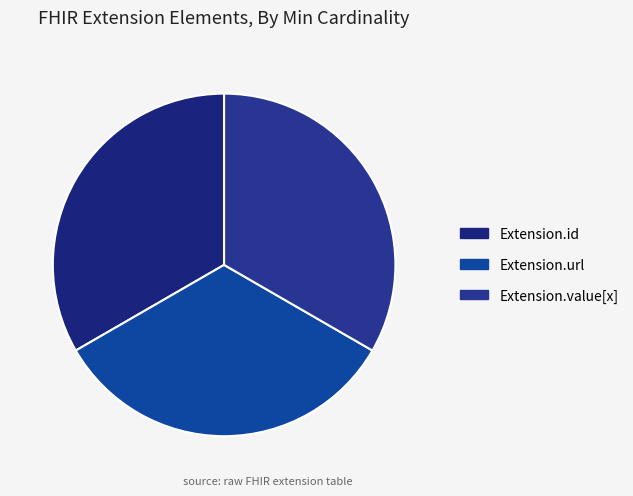

What is the smallest slice in the pie chart?

Extension.url